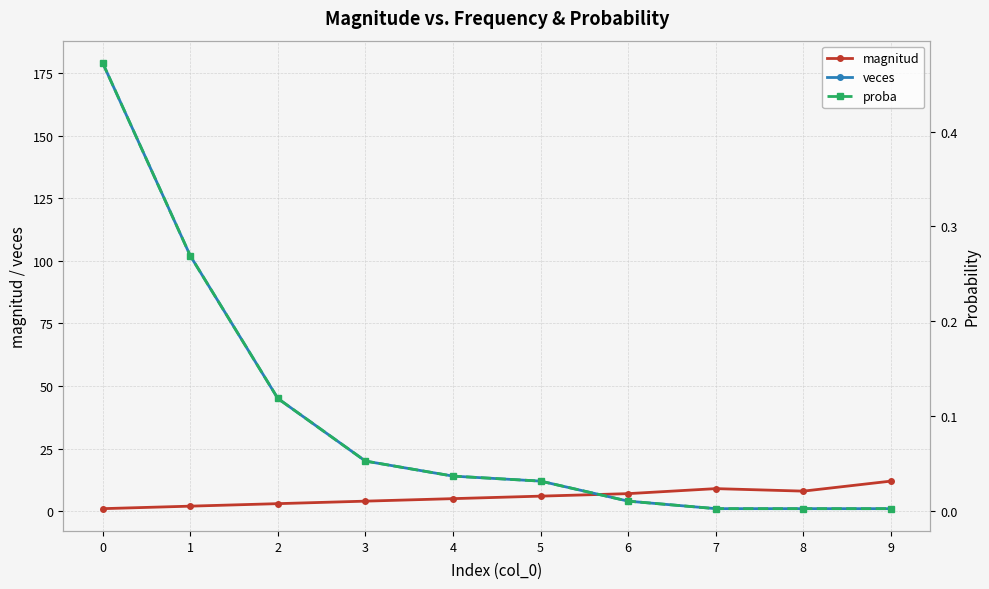

True or false: magnitud has more than 1 points higher than both neighbors.

False